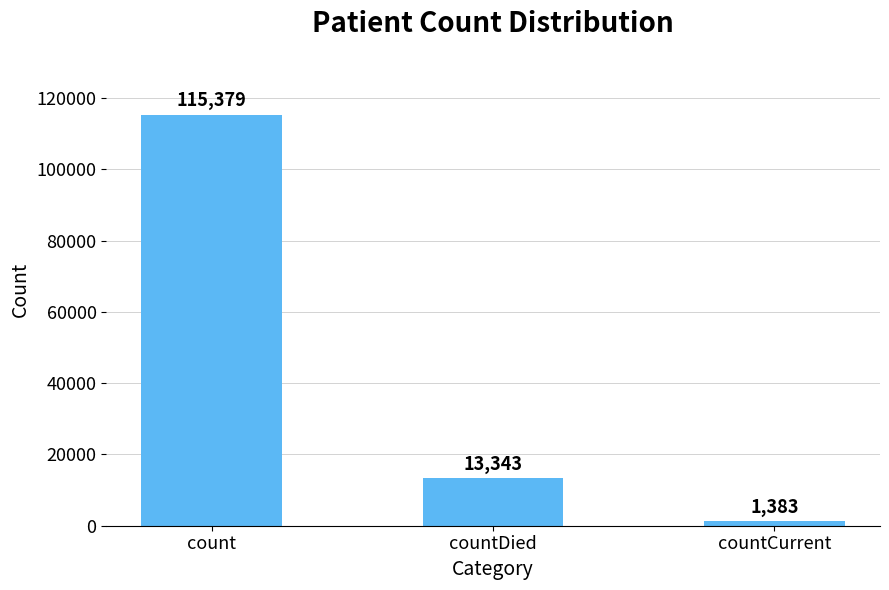

What is the smallest value displayed?

1383